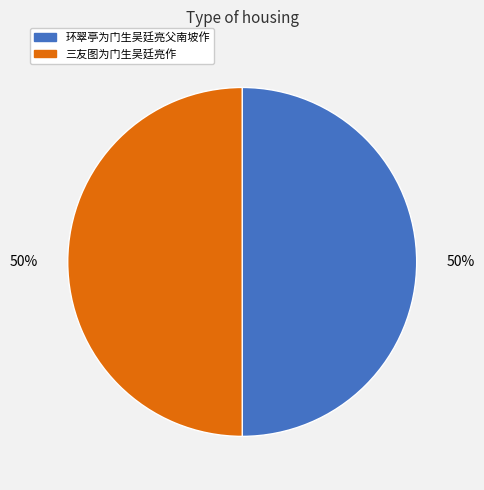

The 环翠亭为门生吴廷亮父南坡作 slice represents 50% of the pie. True or false?

True